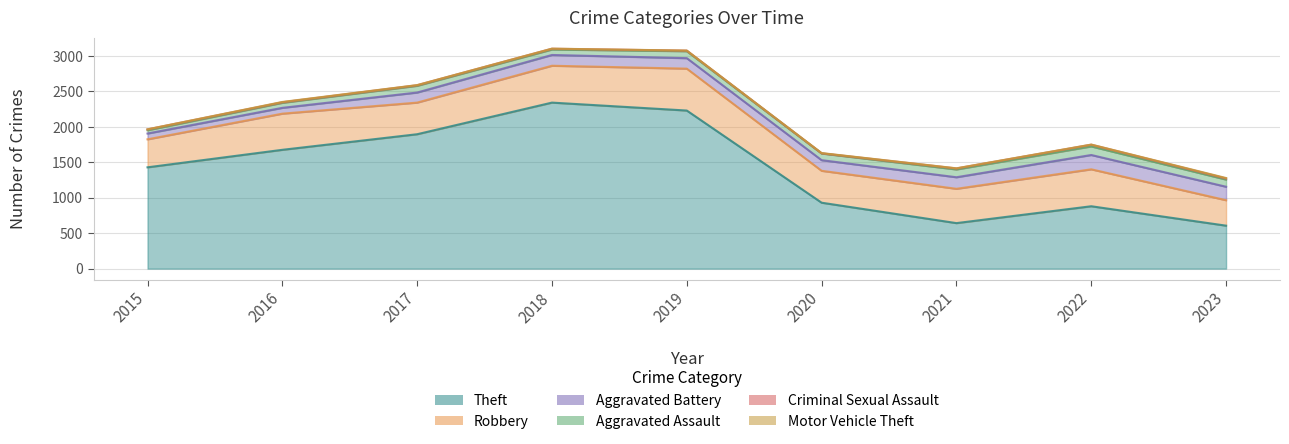

Is it true that Aggravated Assault equals 101 at 2023?

True